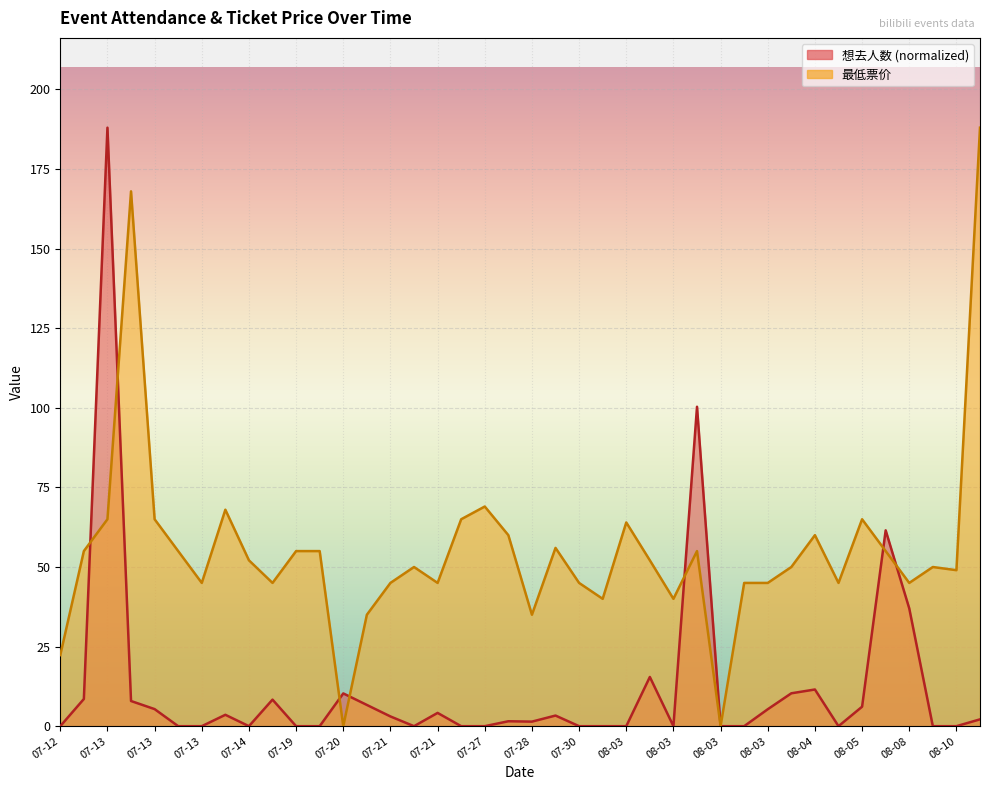

What is the label of the 17th point from the right?

07-31